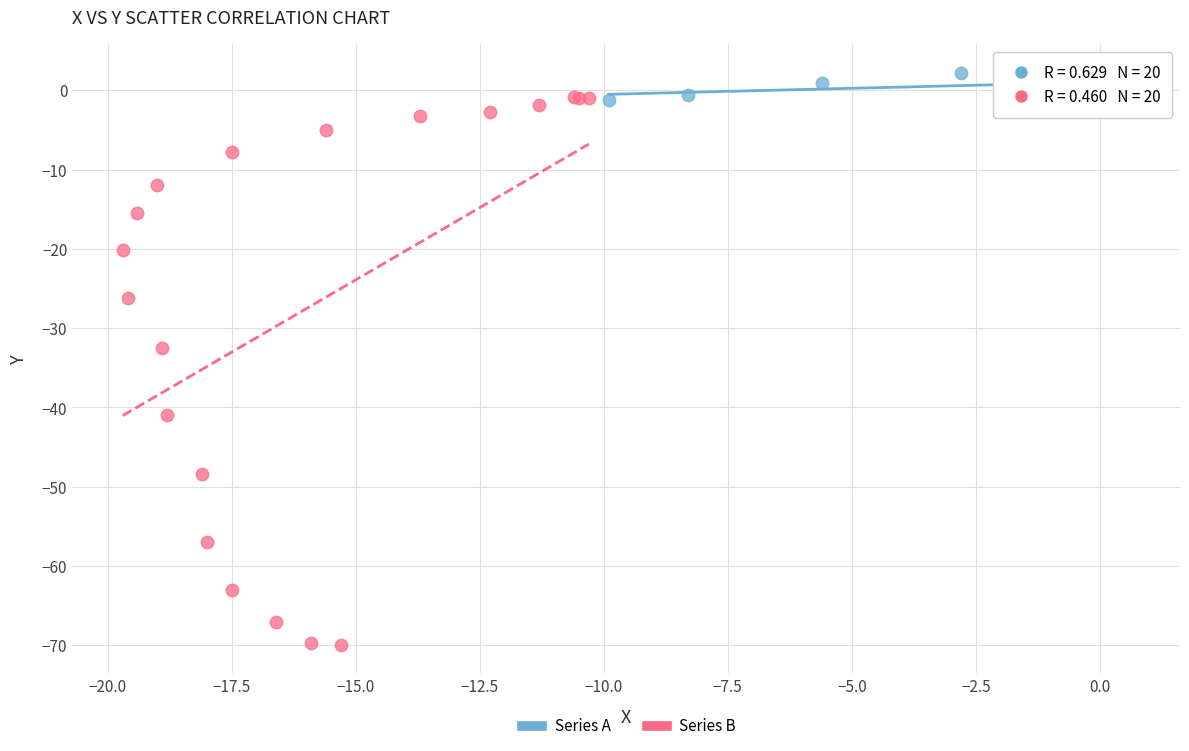

Which series reaches the minimum Y coordinate?

Series B